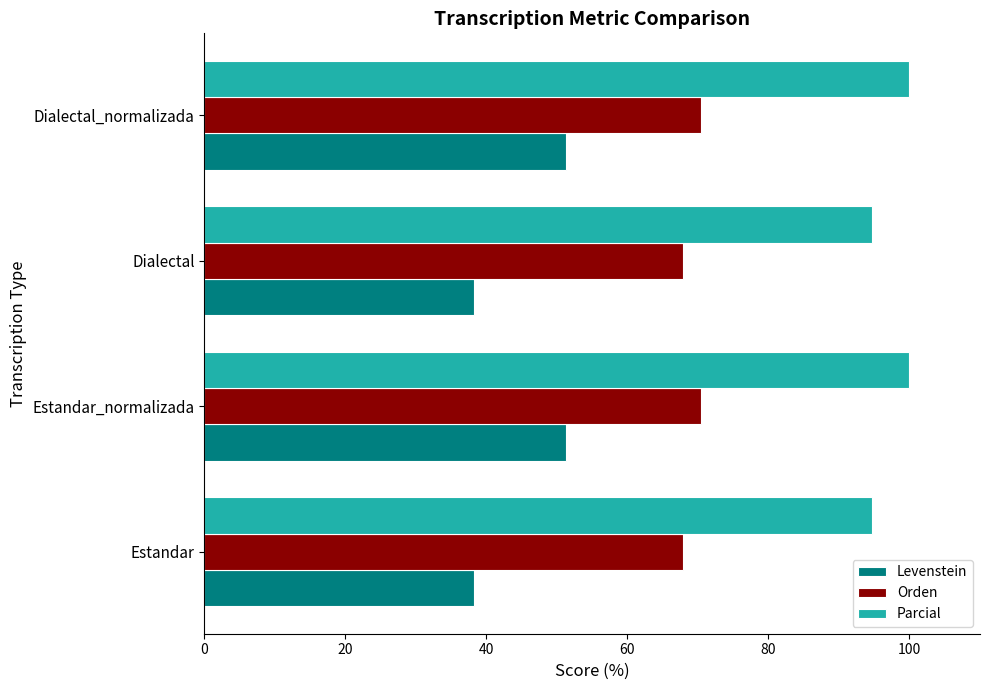

What is the sum of all Parcial values?

389.5